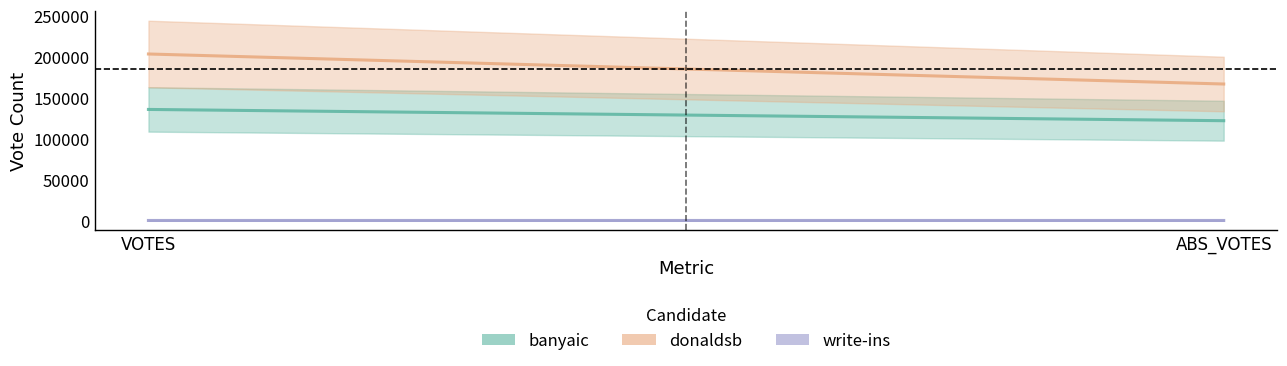

Which has a higher value, VOTES or ABS_VOTES?

VOTES